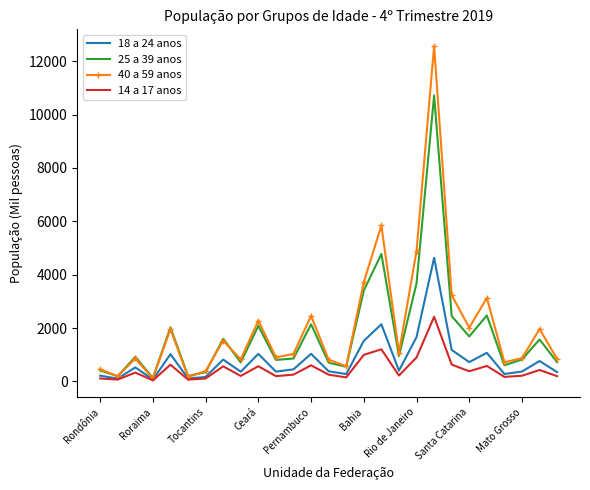

What is the maximum value for 25 a 39 anos?

10722